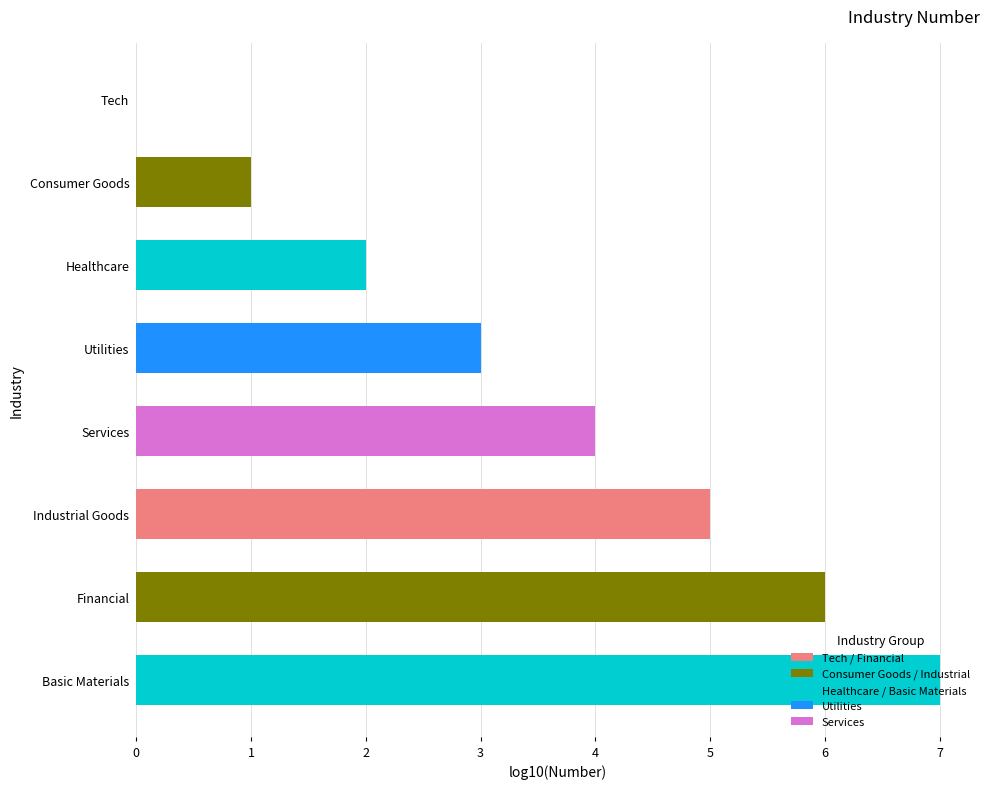

True or false: the data shows 3 at Services.

False